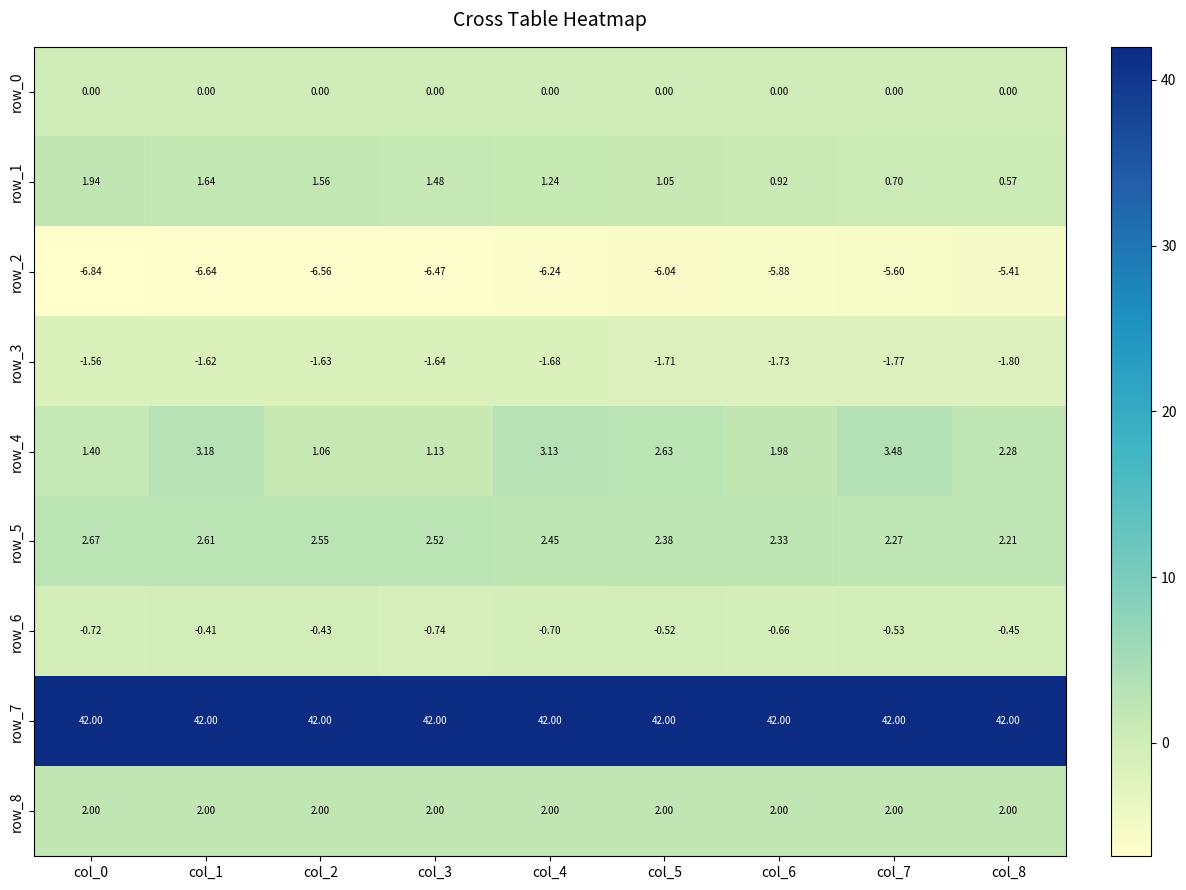

Is it true that row_7 equals 42.0 at col_3?

True